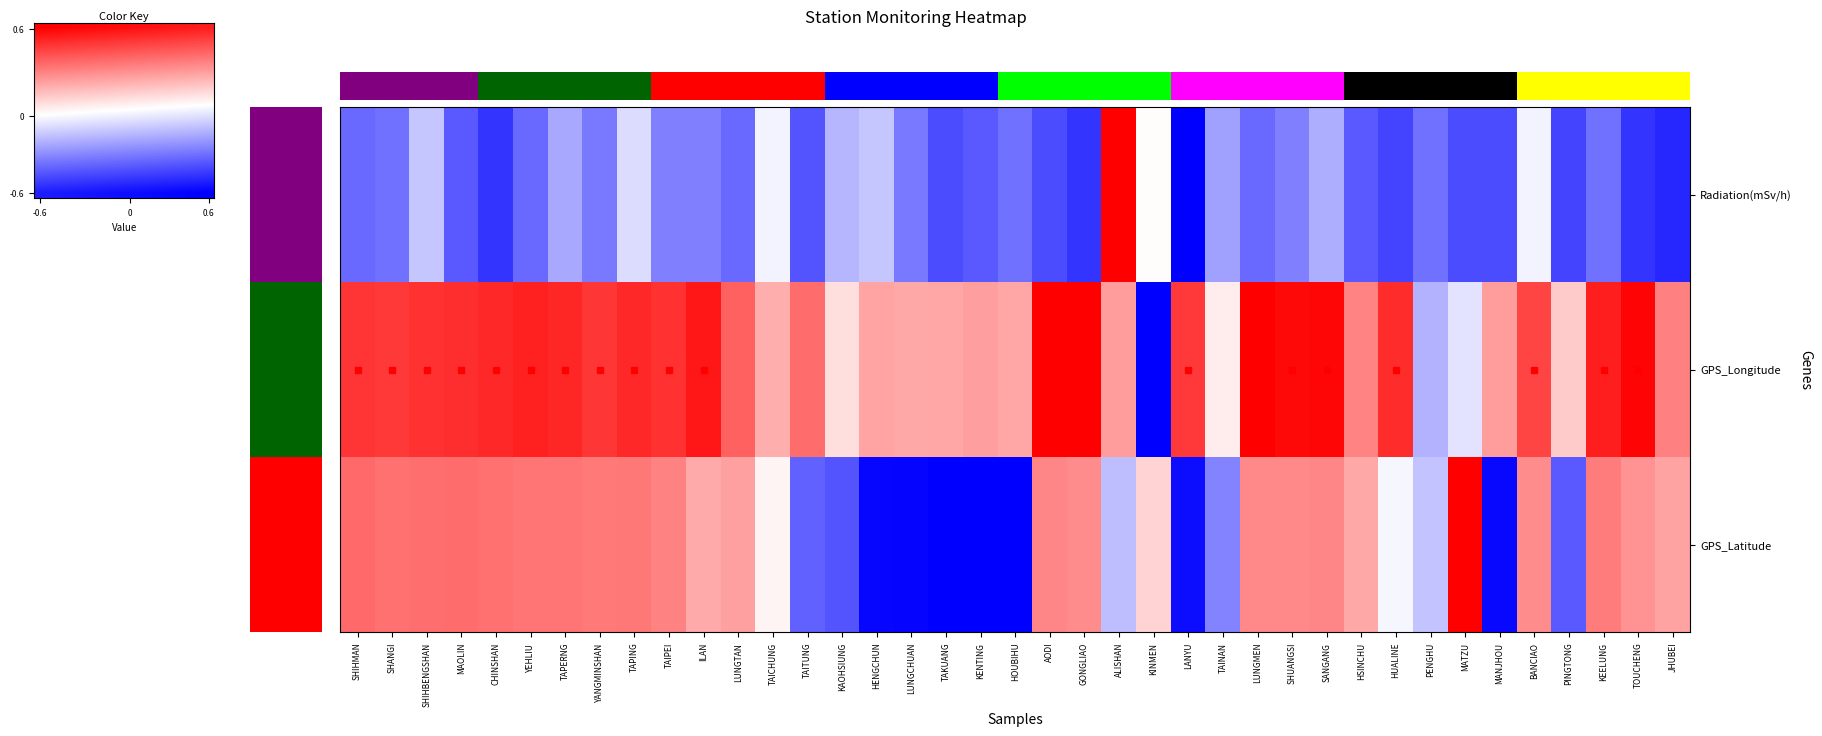

Which label corresponds to the smallest value in the chart?

0.6